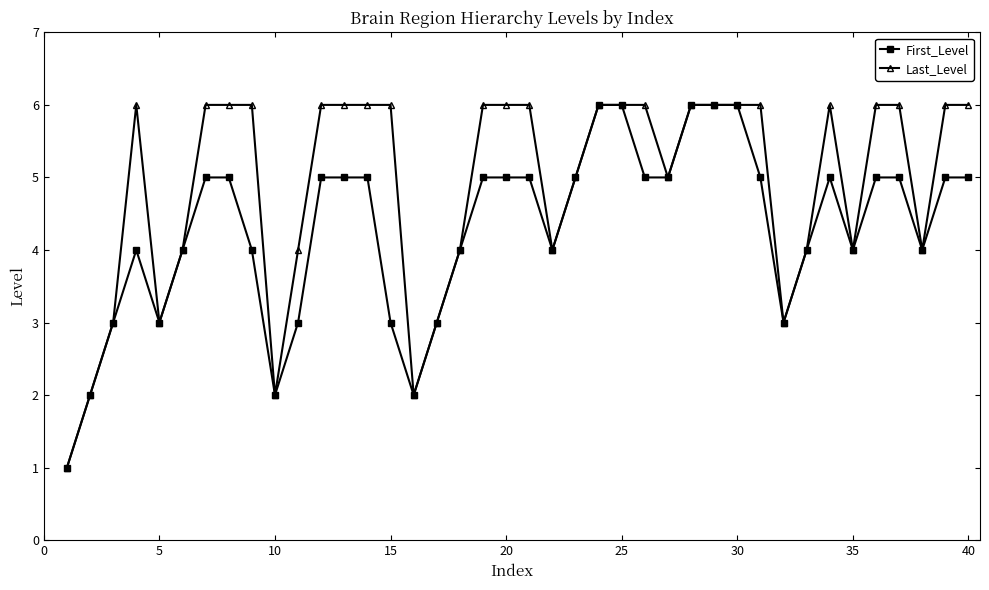

Reading left to right, extract all data points from this chart.

First_Level: 1	2	3	4	3	4	5	5	4	2	3	5	5	5	3	2	3	4	5	5	5	4	5	6	6	5	5	6	6	6	5	3	4	5	4	5	5	4	5	5
Last_Level: 1	2	3	6	3	4	6	6	6	2	4	6	6	6	6	2	3	4	6	6	6	4	5	6	6	6	5	6	6	6	6	3	4	6	4	6	6	4	6	6